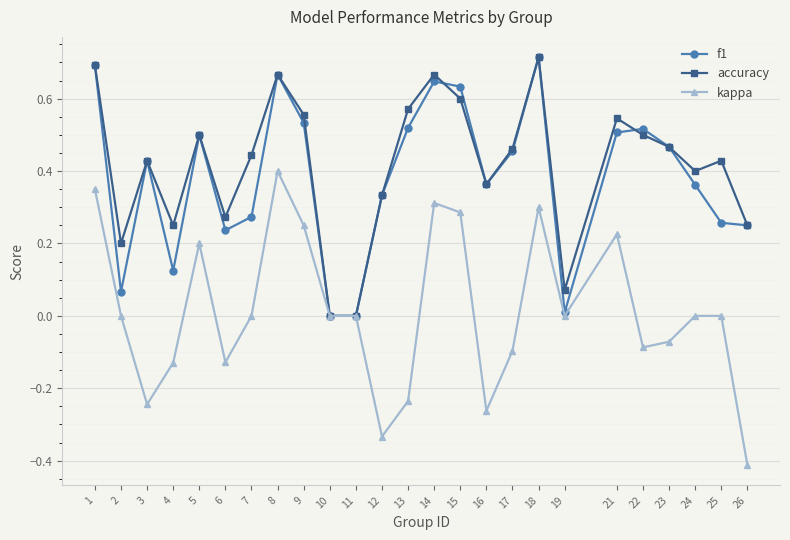

What is the minimum value for kappa?

-0.4